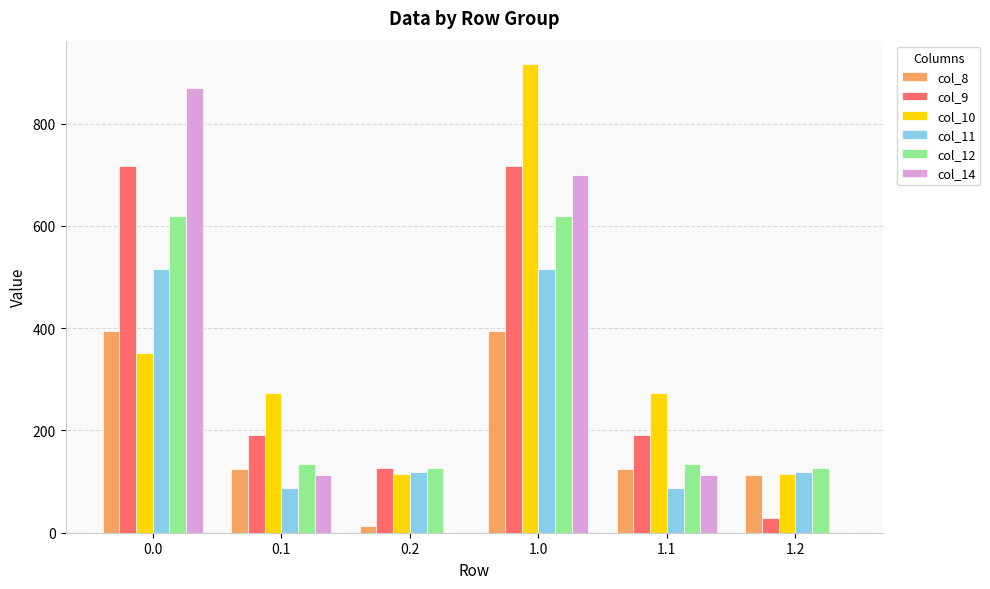

The value of col_12 at 1.1 is 221.8. True or false?

False